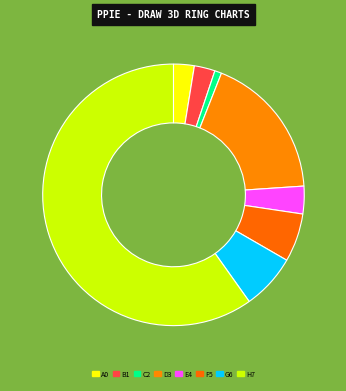

How many slices are in this pie chart?

8